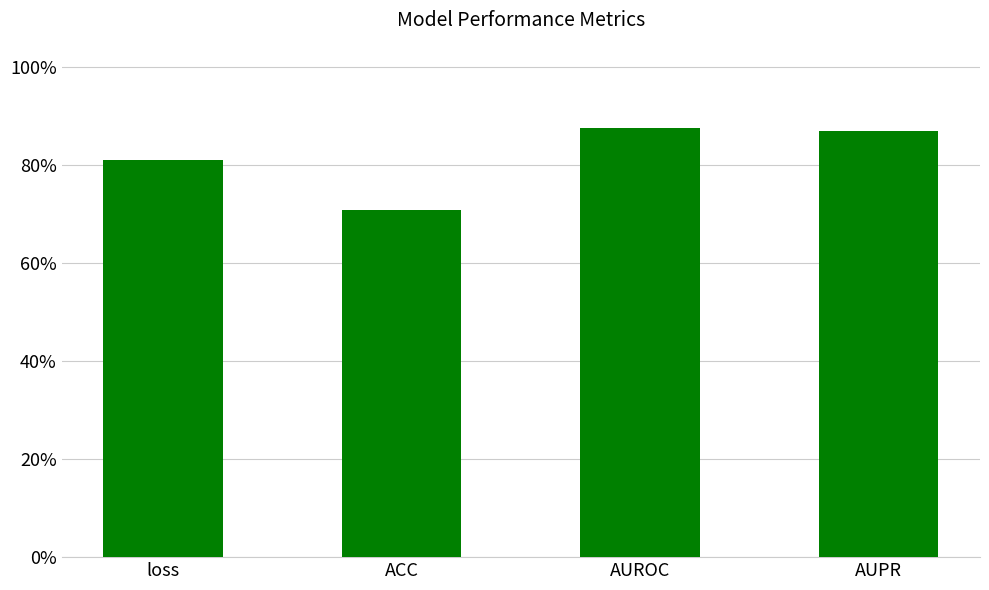

Are the bars grouped side by side (vs. stacked)?

No